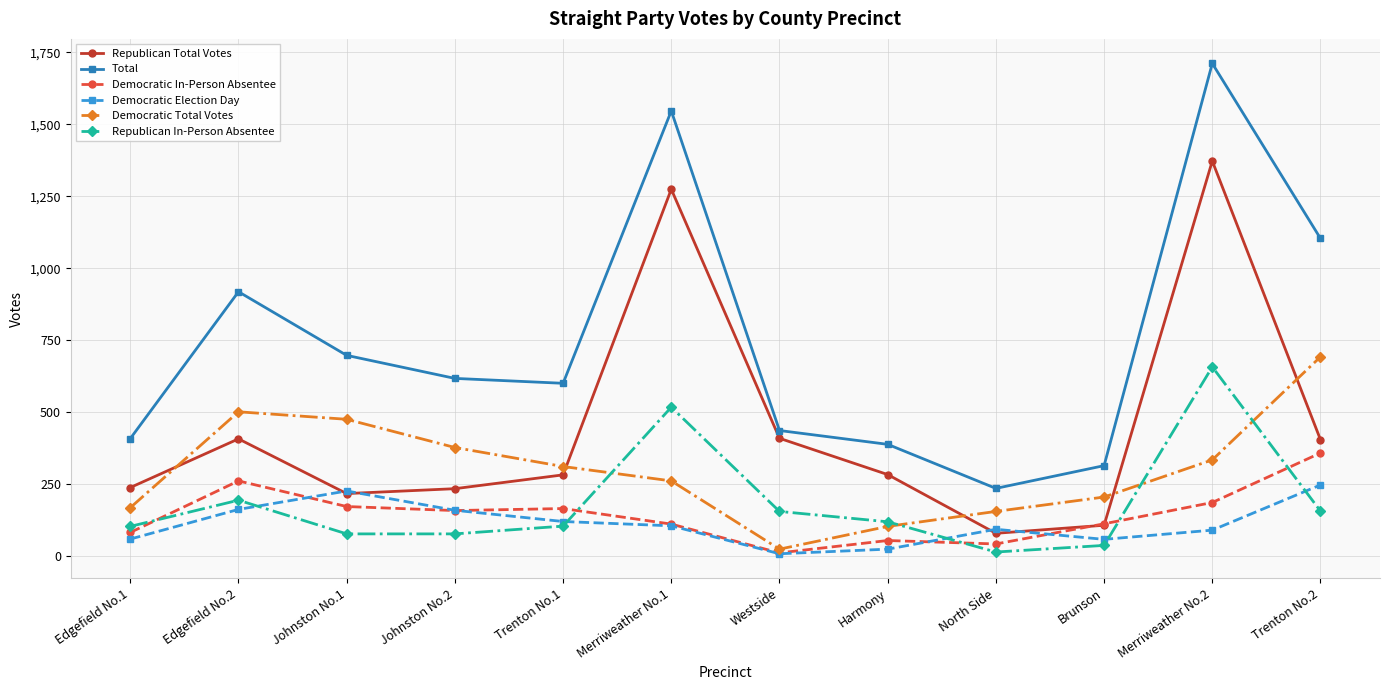

Is the value of Democratic Total Votes at Edgefield No.1 greater than the value of Republican Total Votes at Harmony?

No